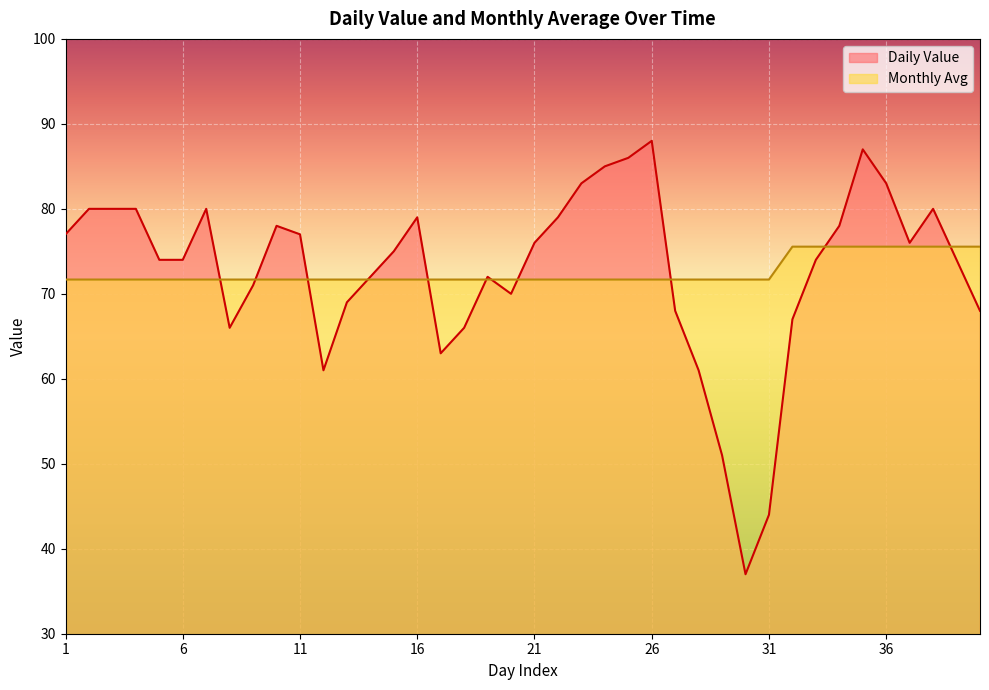

What is the difference between the highest and lowest values at 24?

13.3